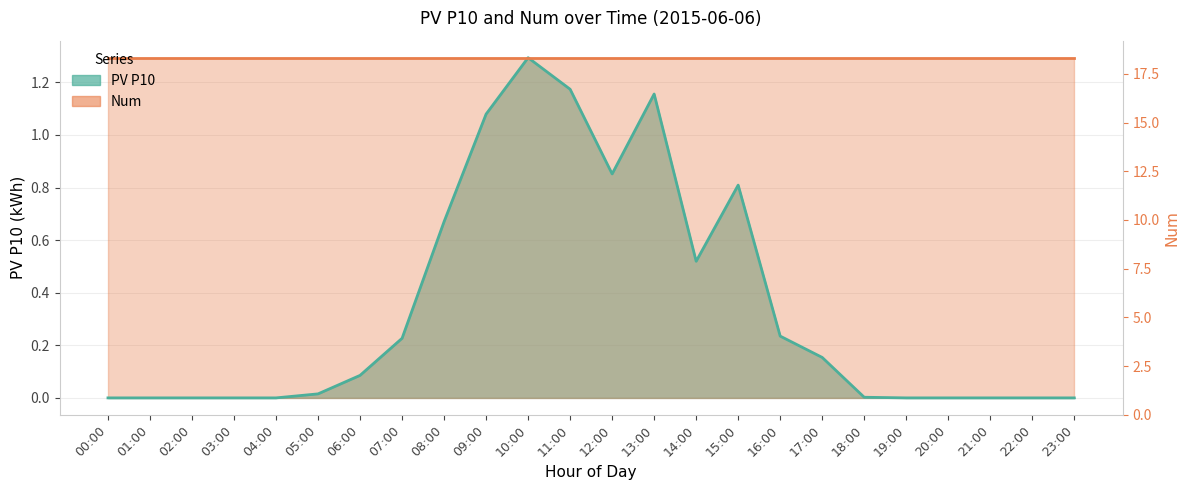

What is the greatest value displayed?

1.3